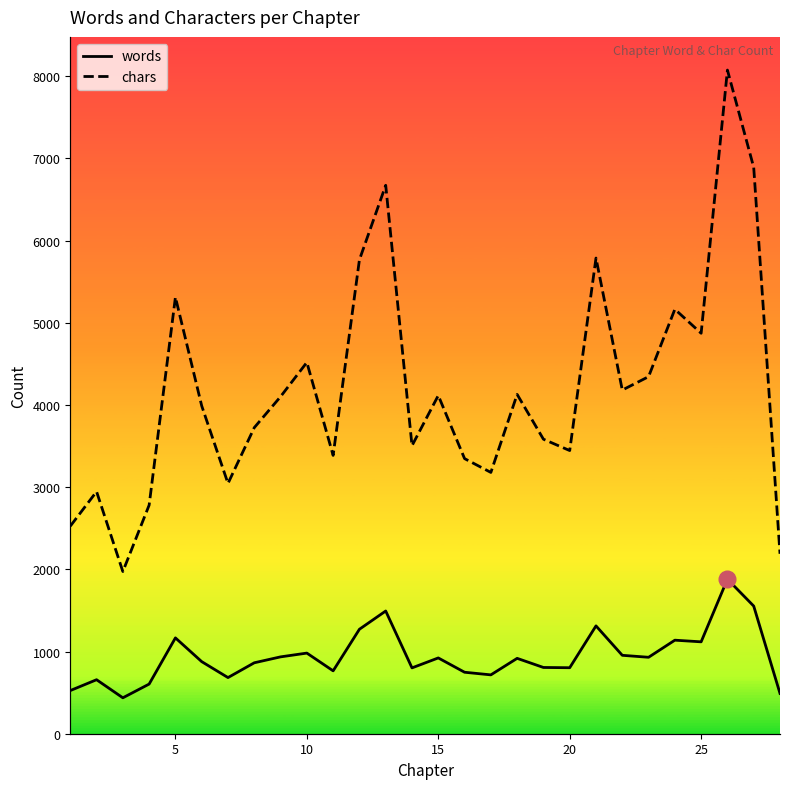

Reading right to left, extract all data points from this chart.

words: 490	1553	1880	1118	1138	930	954	1312	803	806	917	716	748	922	801	1493	1271	765	981	935	863	683	877	1166	604	437	657	525
chars: 2189	6890	8074	4872	5164	4344	4181	5787	3445	3583	4128	3179	3347	4115	3504	6672	5766	3386	4518	4101	3724	3045	3989	5311	2781	1973	2946	2525